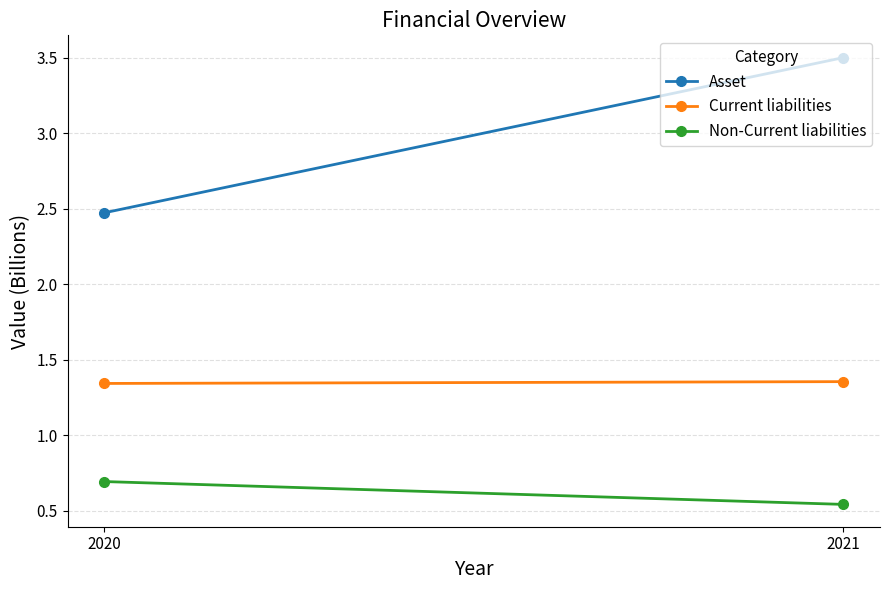

The Asset series shows 3.5 at 2021. True or false?

True